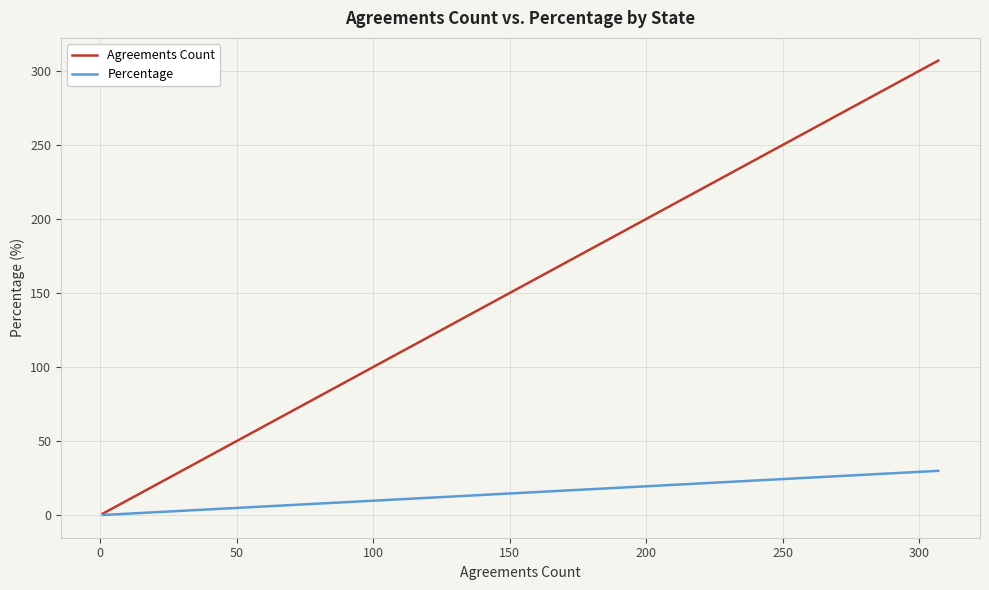

Is this an area chart (filled region under the line)?

No